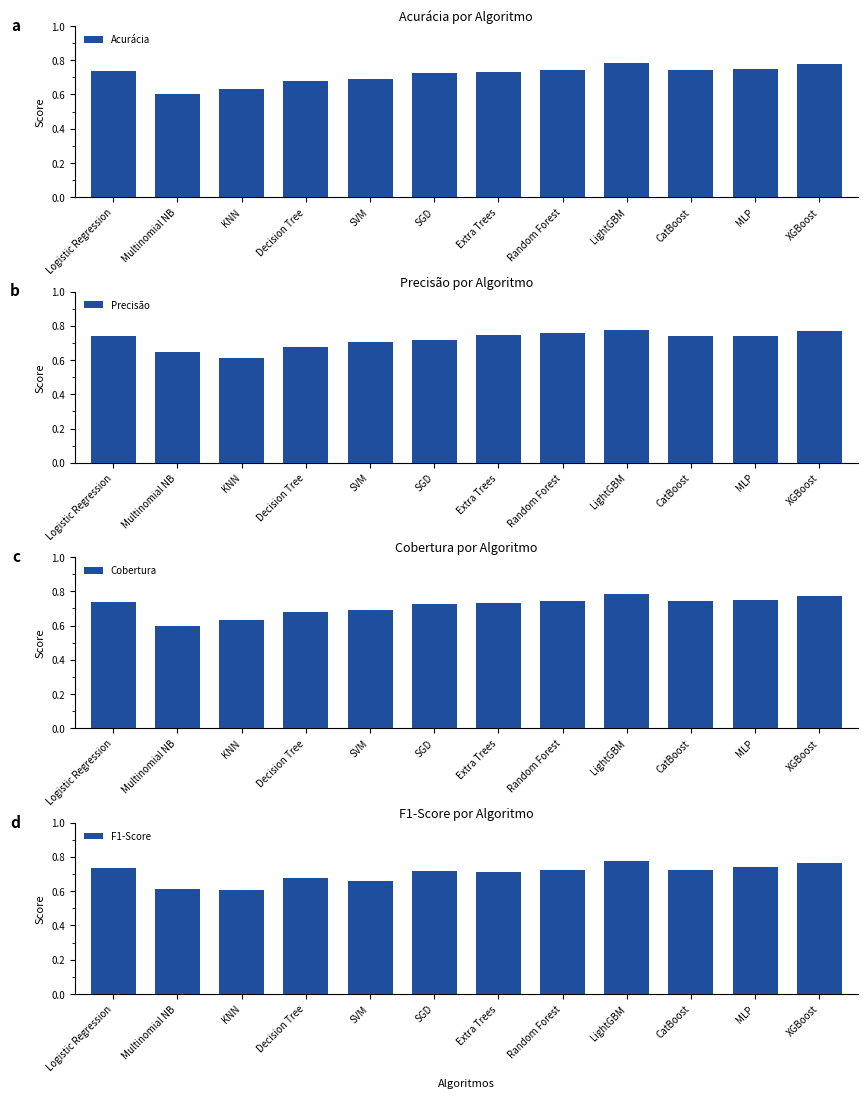

The Acurácia series shows 0.8 at LightGBM. True or false?

True